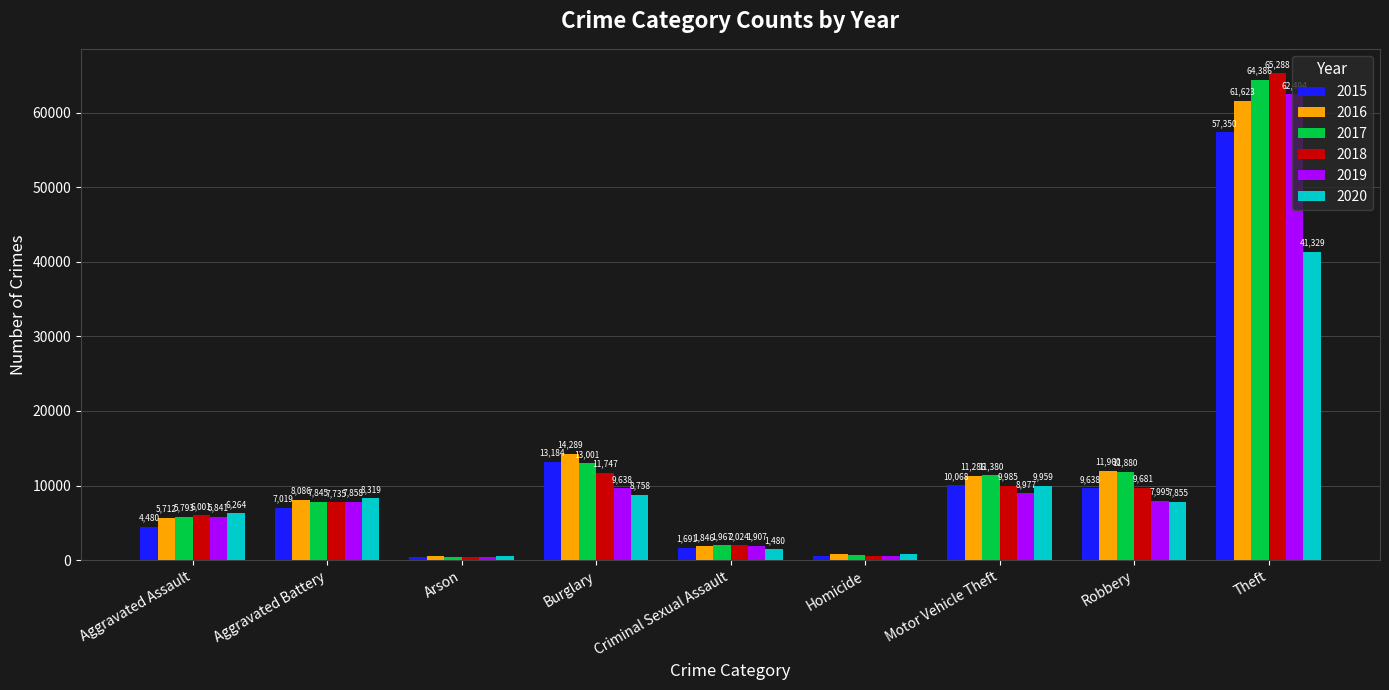

Is it true that 2019 equals 9638 at Burglary?

True